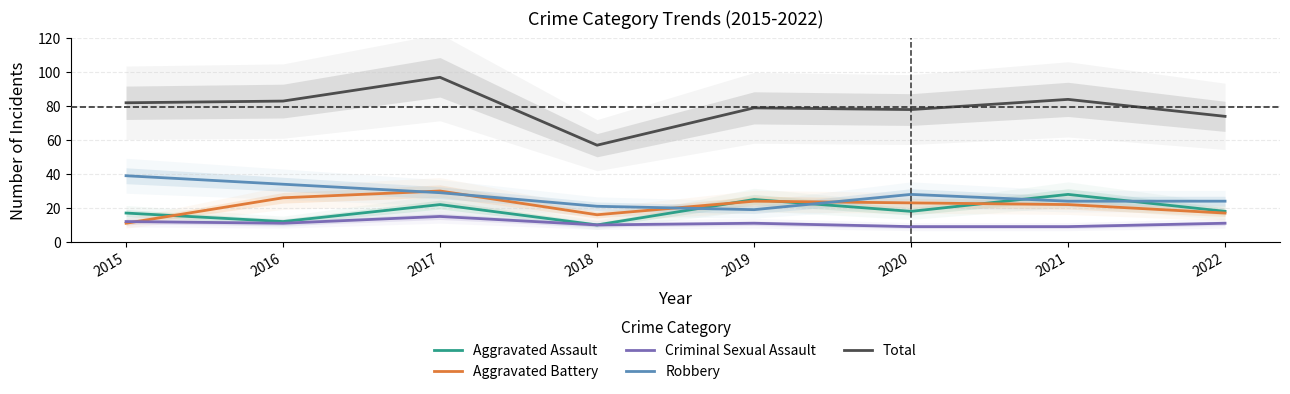

Which series has the widest spread of values?

Total